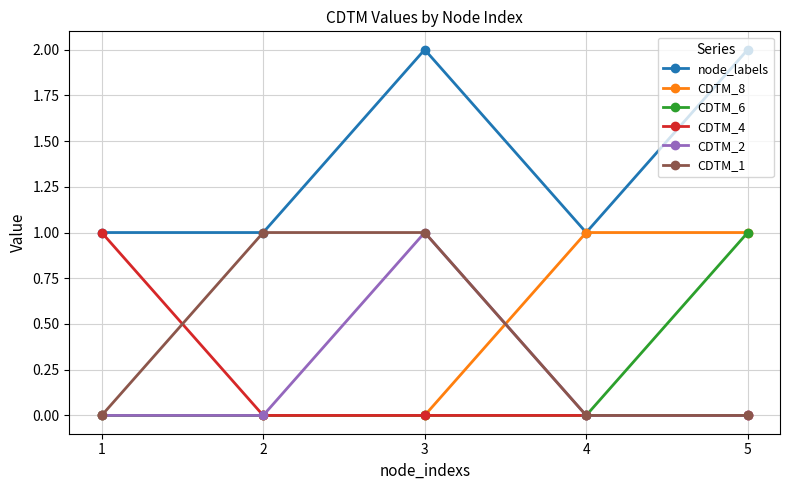

After their last crossing, which series has the higher values: CDTM_2 or CDTM_8?

CDTM_8